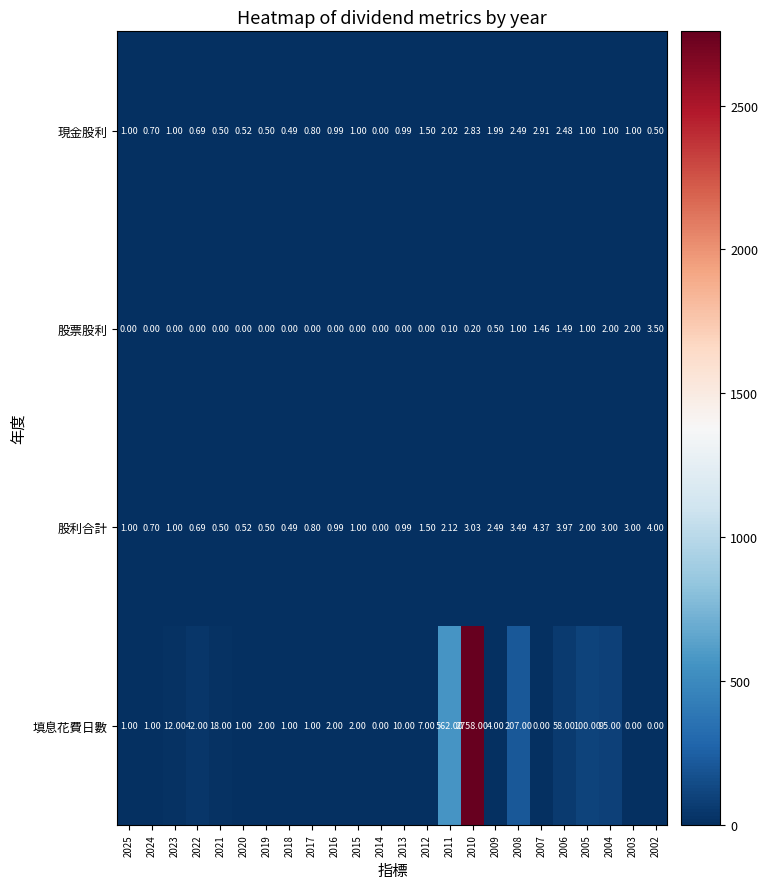

Which series has the widest spread of values?

填息花費日數